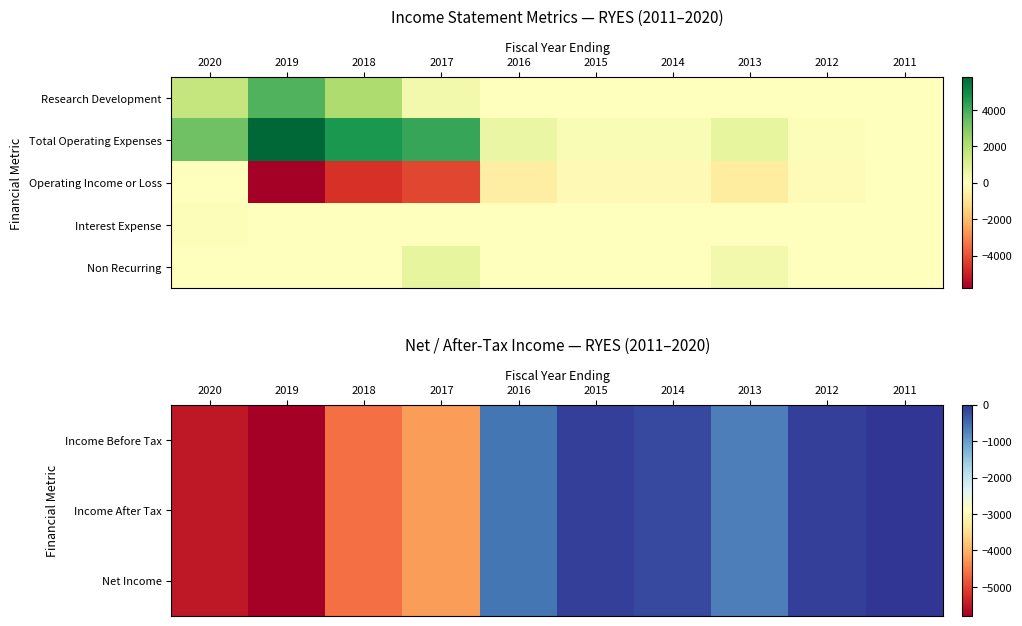

What is the total value across all series at 2016?

-1800